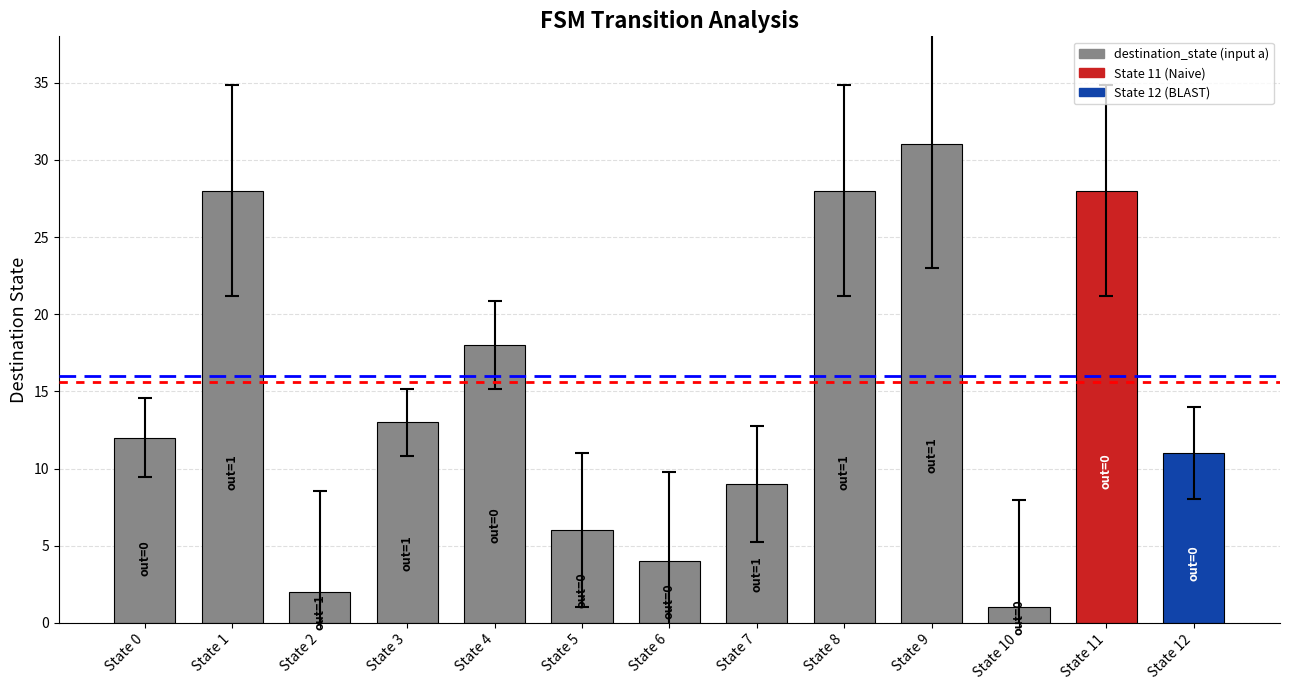

What is the change in value from State 10 to State 11?

+27